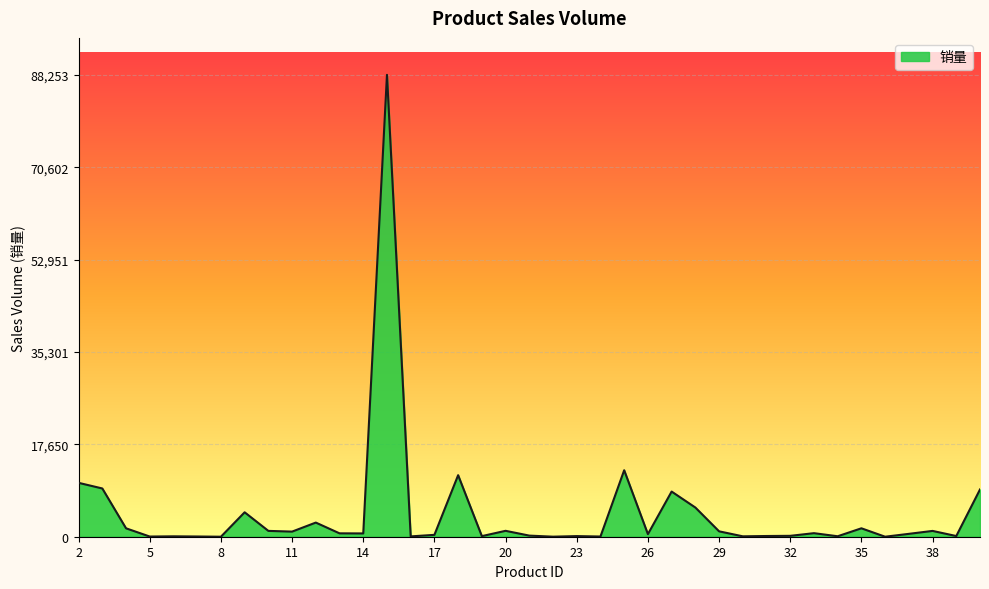

What is the maximum value shown in the chart?

88253